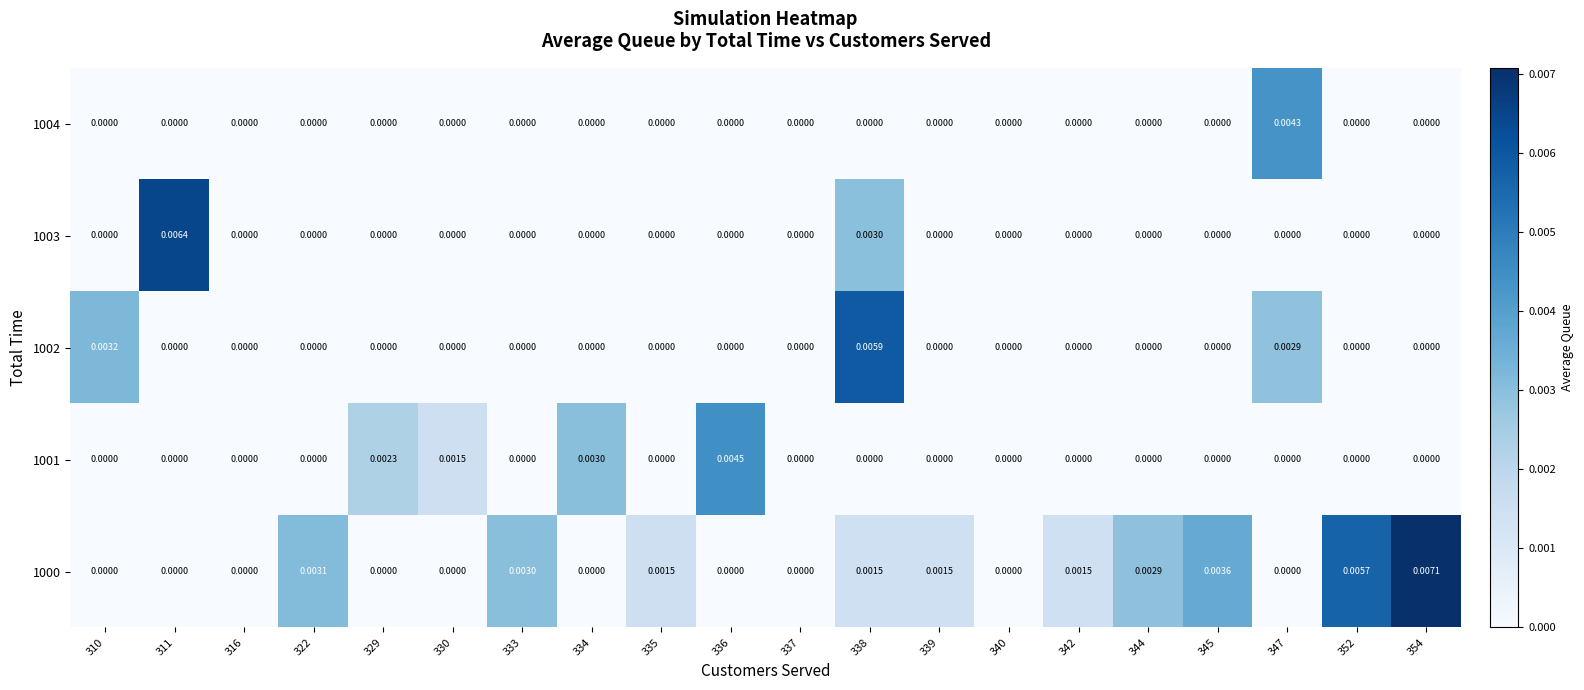

Is the value of 1004 at 347 greater than the value of 1002 at 342?

Yes